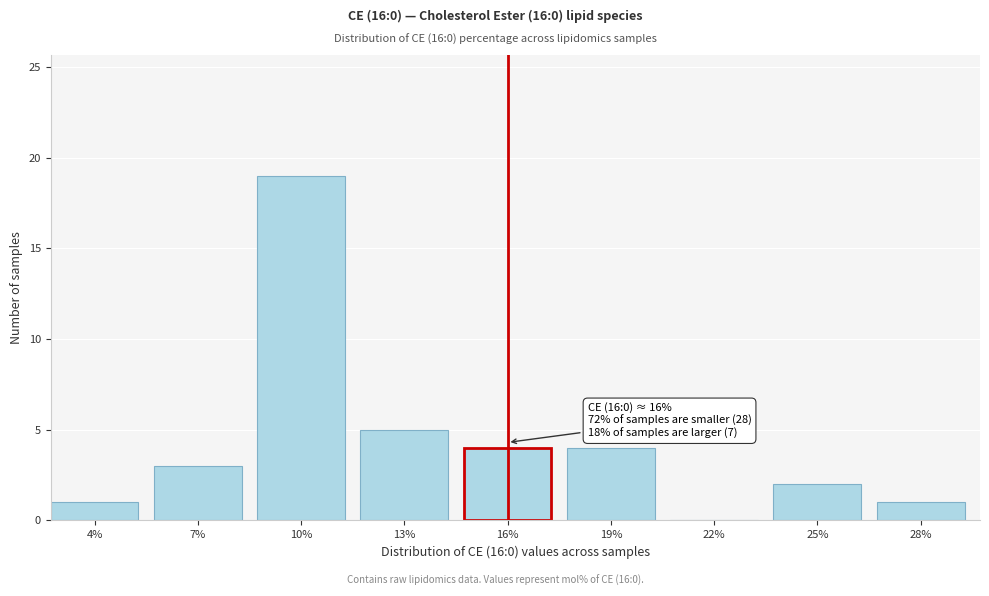

Reading left to right, transcribe all the data shown in this chart.

4%=1	7%=3	10%=19	13%=5	16%=4	19%=4	22%=0	25%=2	28%=1